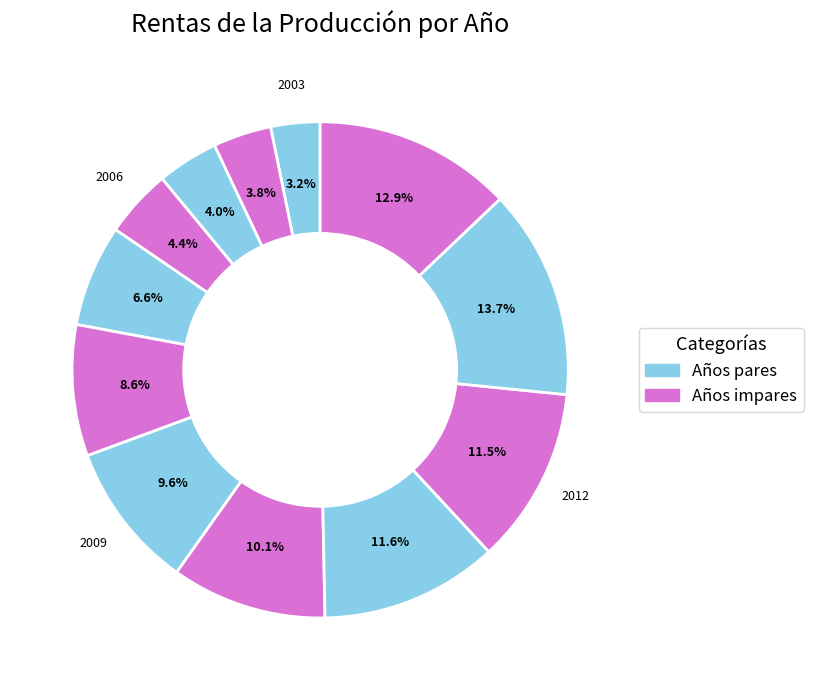

How many slices are in this pie chart?

12